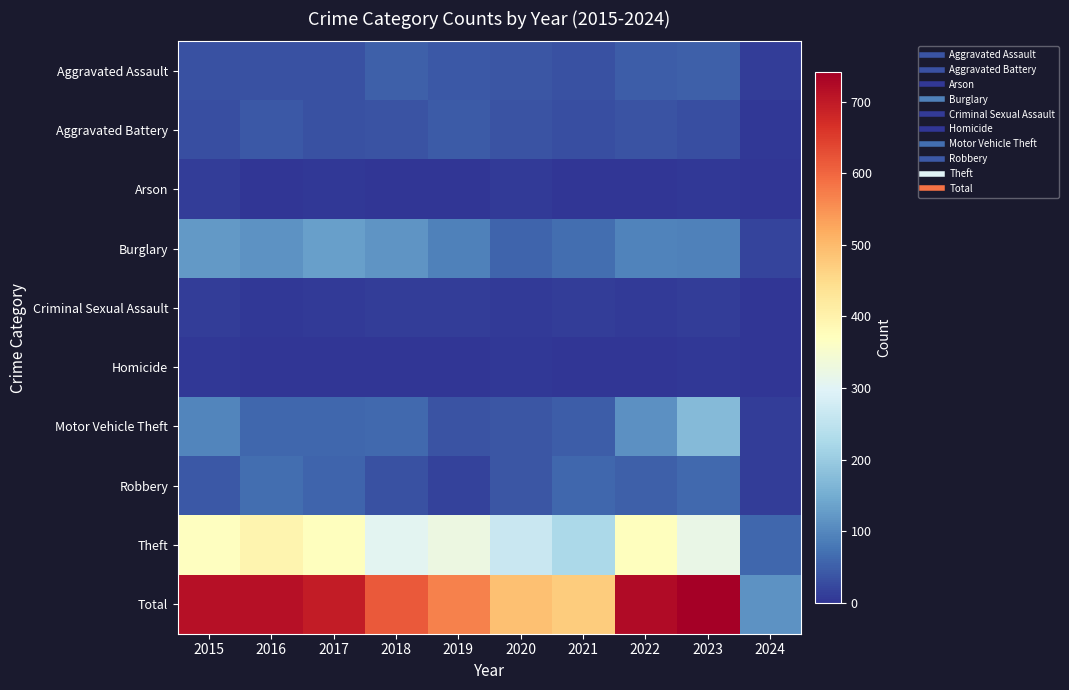

Rank the series at 2019 from highest to lowest value.

Total, Theft, Burglary, Aggravated Battery, Aggravated Assault, Motor Vehicle Theft, Robbery, Criminal Sexual Assault, Arson, Homicide